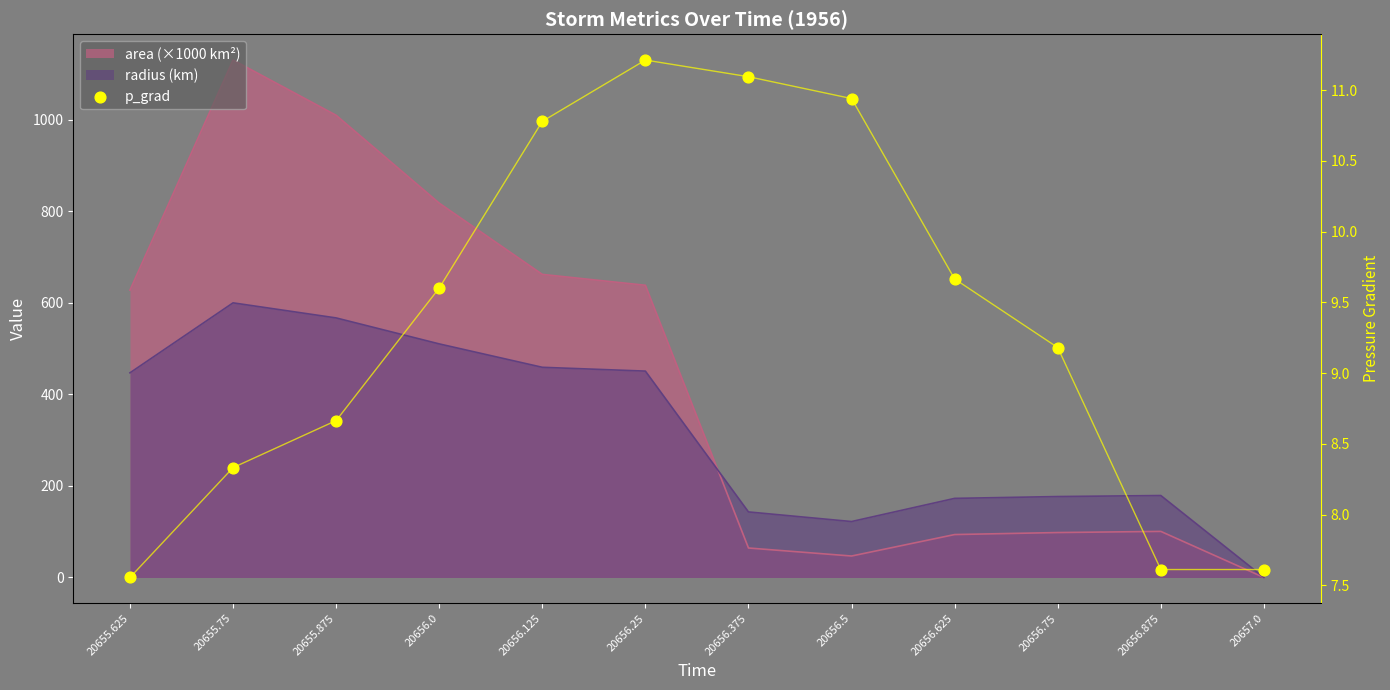

What is the change in value from 20656.25 to 20656.875?

-3.6